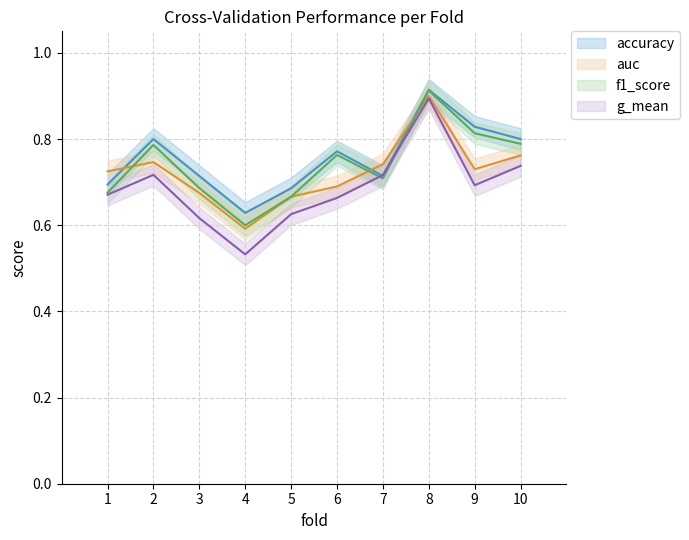

What is the sum of all f1_score values?

7.4